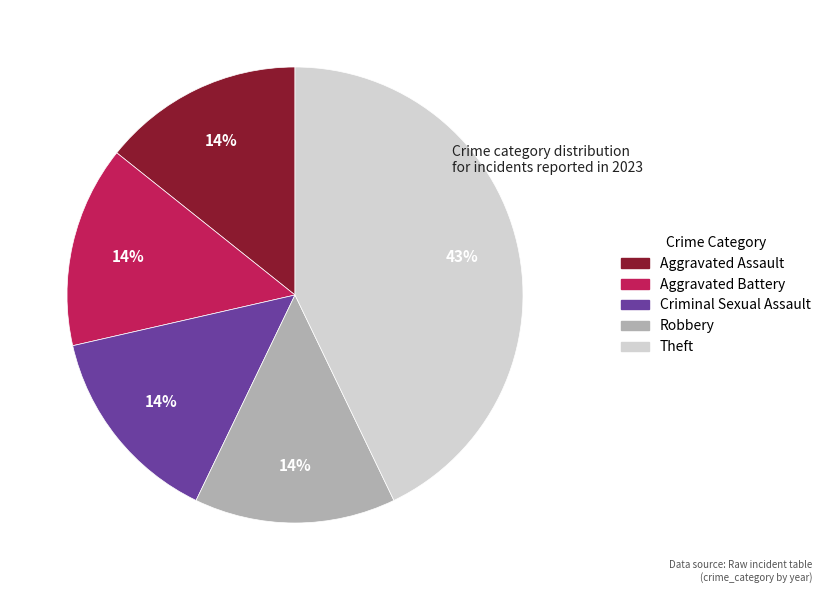

What is the largest slice in the pie chart?

Theft